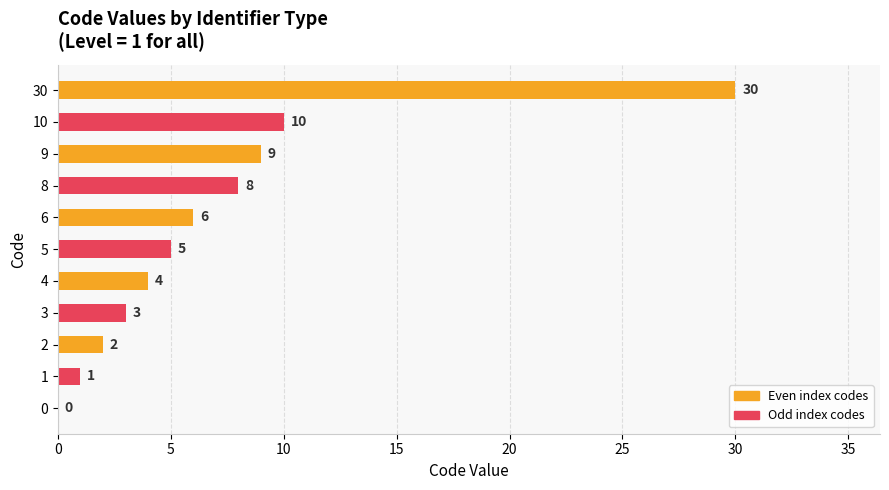

What is the sum of the values at 2 and 5?

7